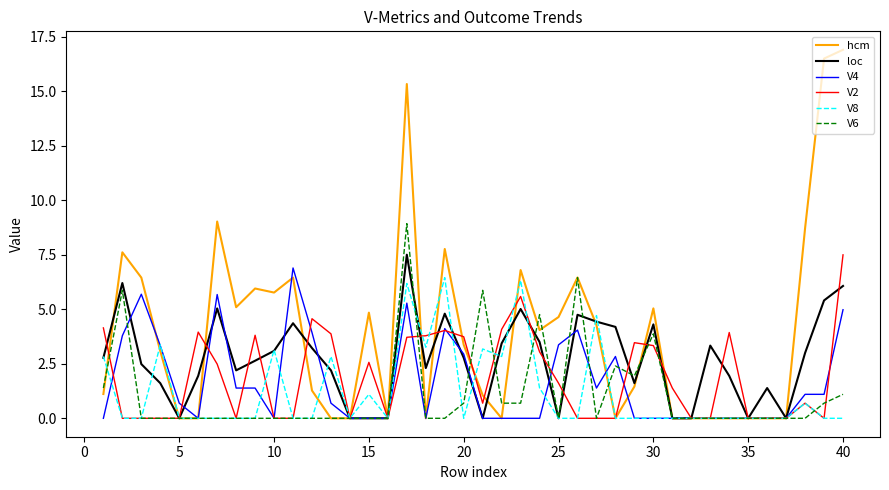

Which series has the largest range (max minus min)?

hcm